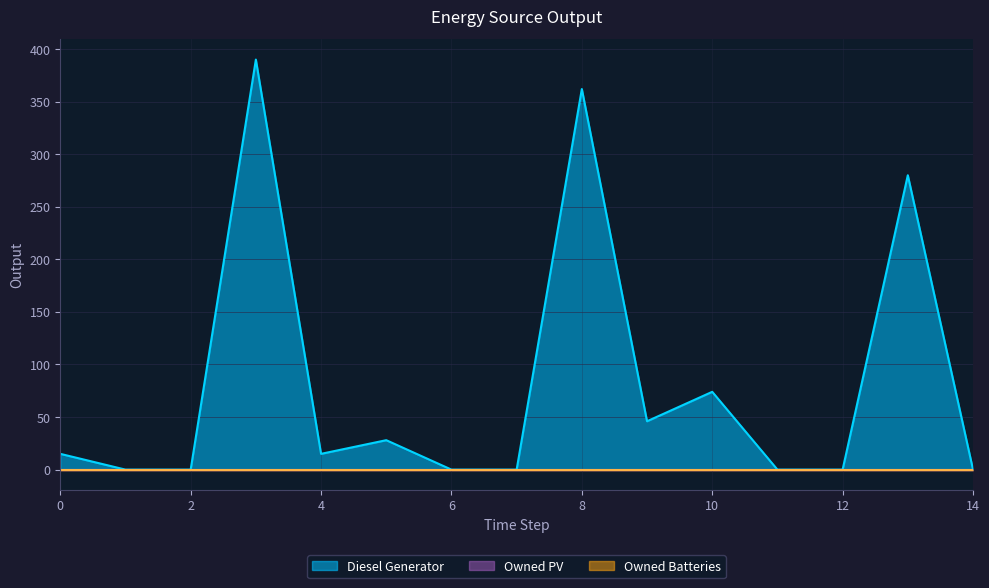

At how many categories does at least one series exceed 88?

3